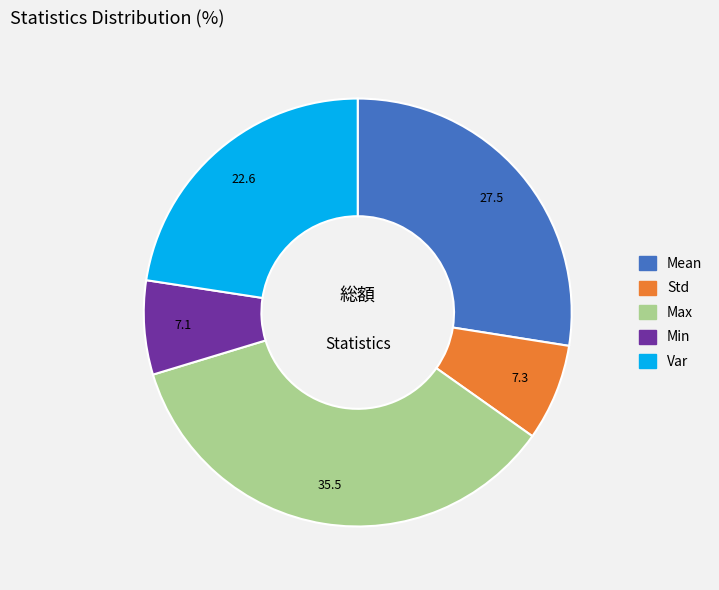

Is the sum of Std and Mean greater than half?

No